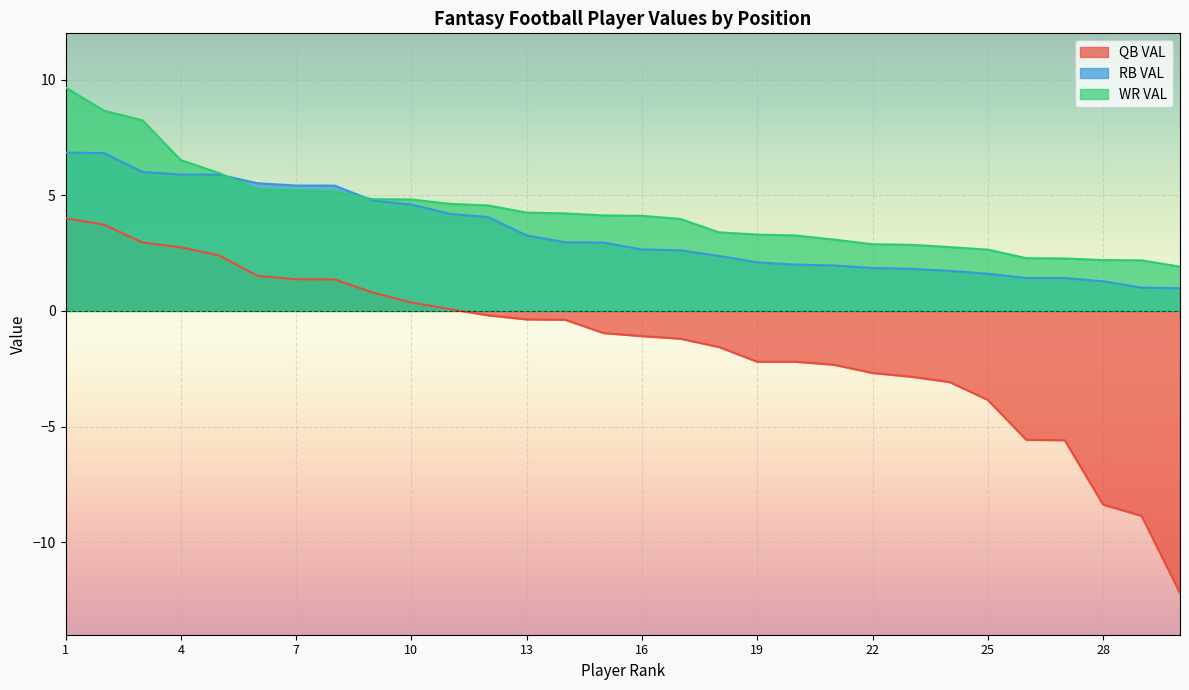

The value of QB VAL at 7 is 1.8. True or false?

False